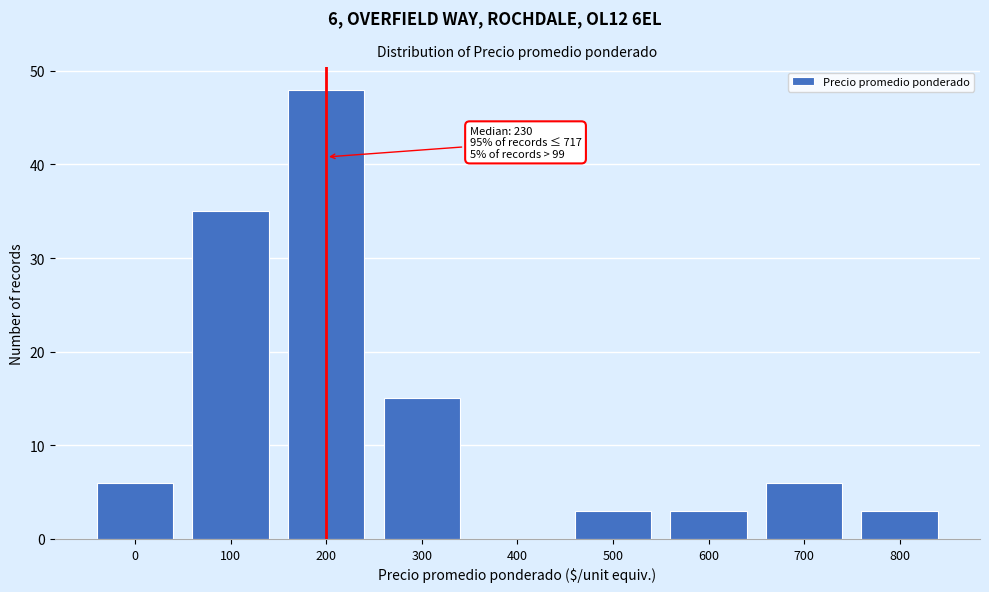

Reading left to right, transcribe all the data shown in this chart.

0=6	100=35	200=48	300=15	400=0	500=3	600=3	700=6	800=3